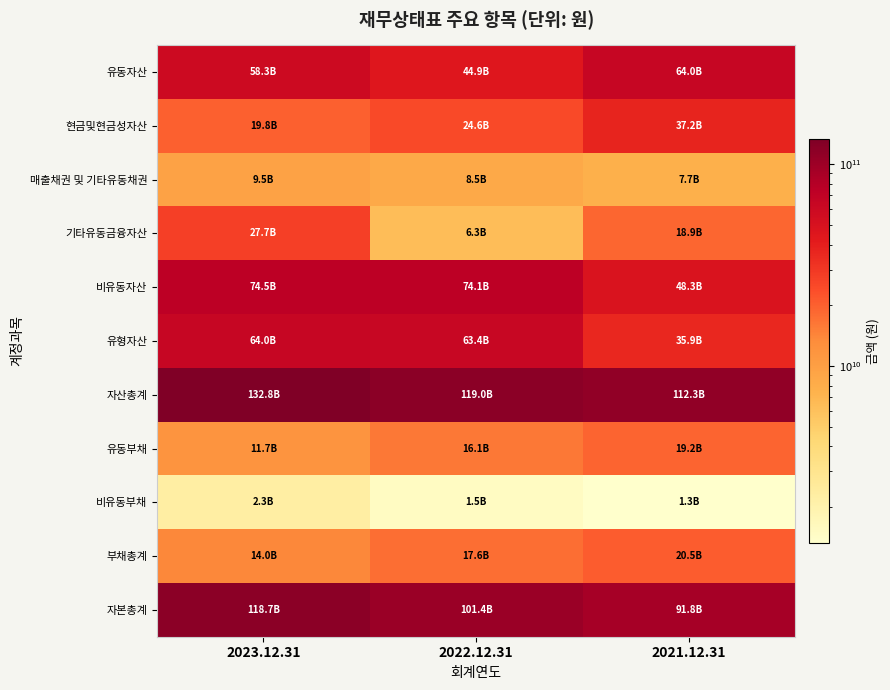

Rank the series at 2021.12.31 from lowest to highest value.

비유동부채, 매출채권 및 기타유동채권, 기타유동금융자산, 유동부채, 부채총계, 유형자산, 현금및현금성자산, 비유동자산, 유동자산, 자본총계, 자산총계